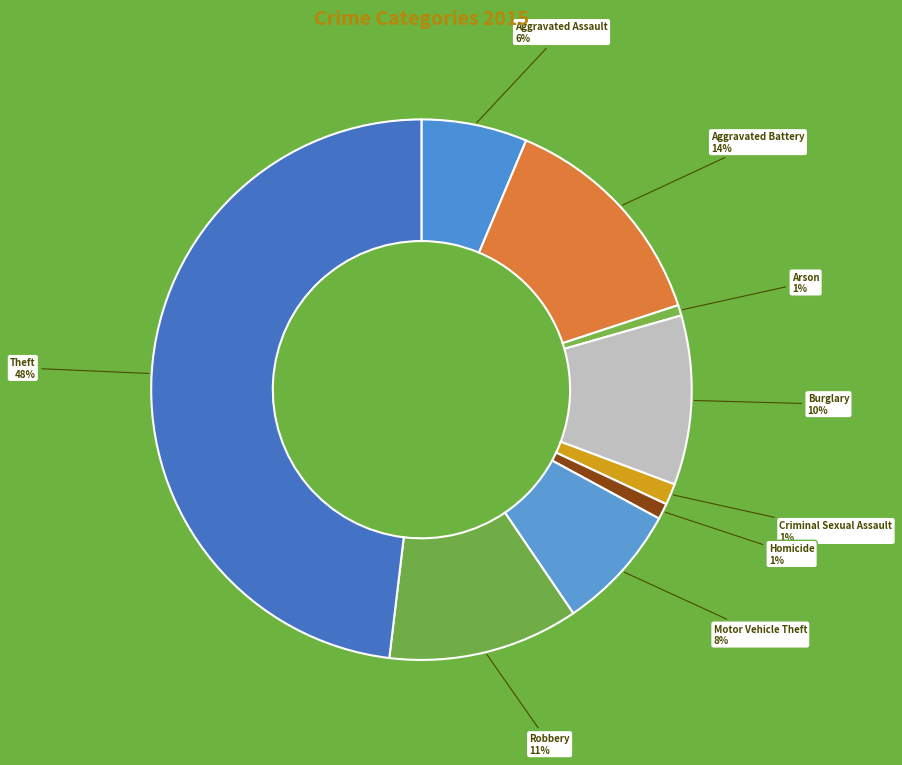

The Motor Vehicle Theft slice represents 8% of the pie. True or false?

True